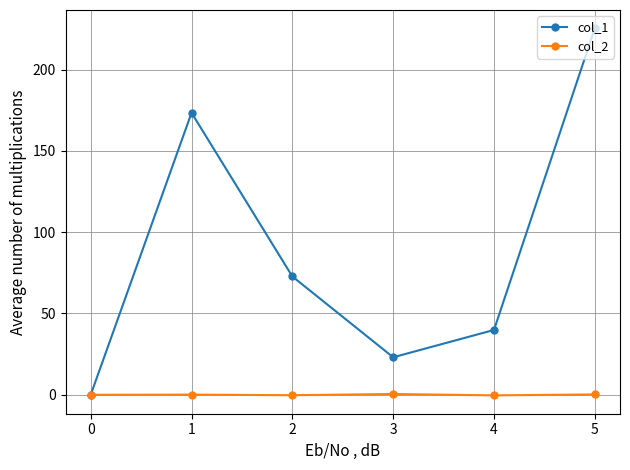

How many lines are shown in the chart?

2